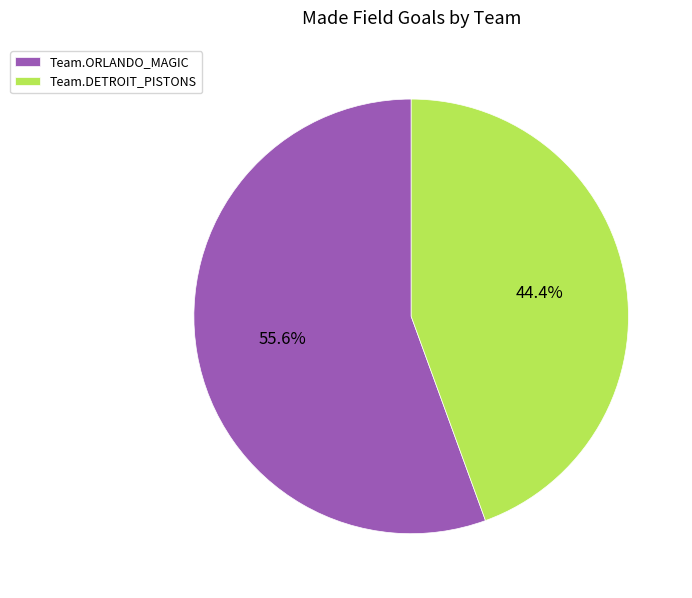

Does any single category account for the majority?

Yes